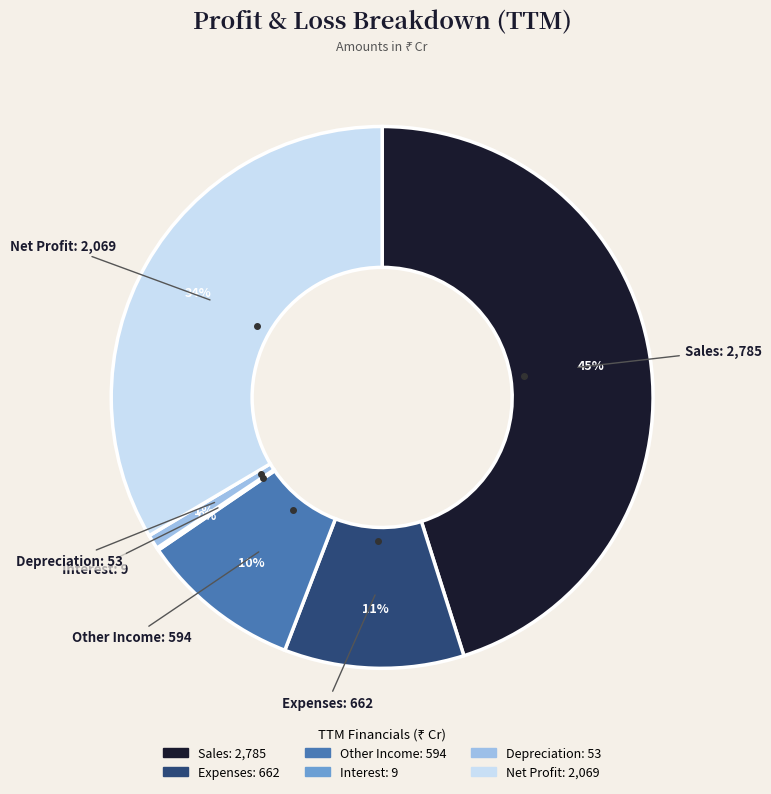

To the nearest percent, what portion does Sales represent?

45%